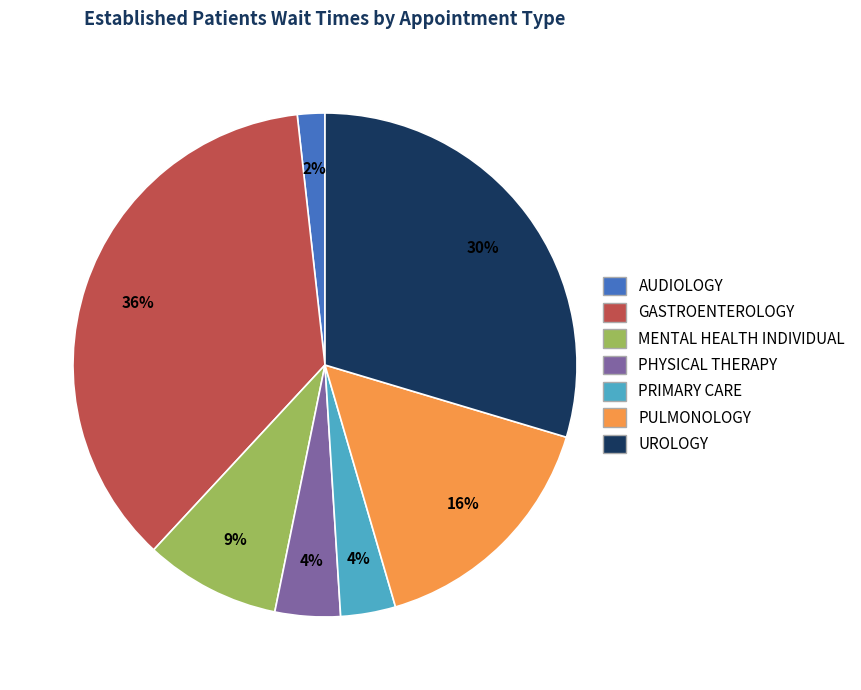

To the nearest percent, what portion does UROLOGY represent?

30%